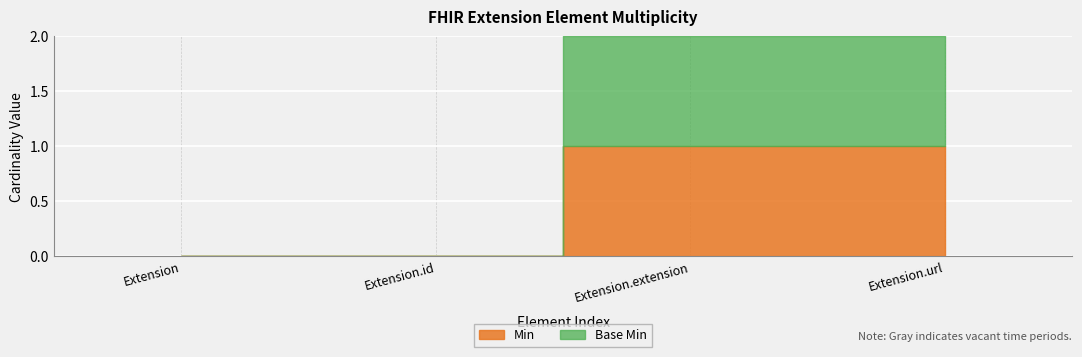

True or false: Min has more than 1 points higher than both neighbors.

False